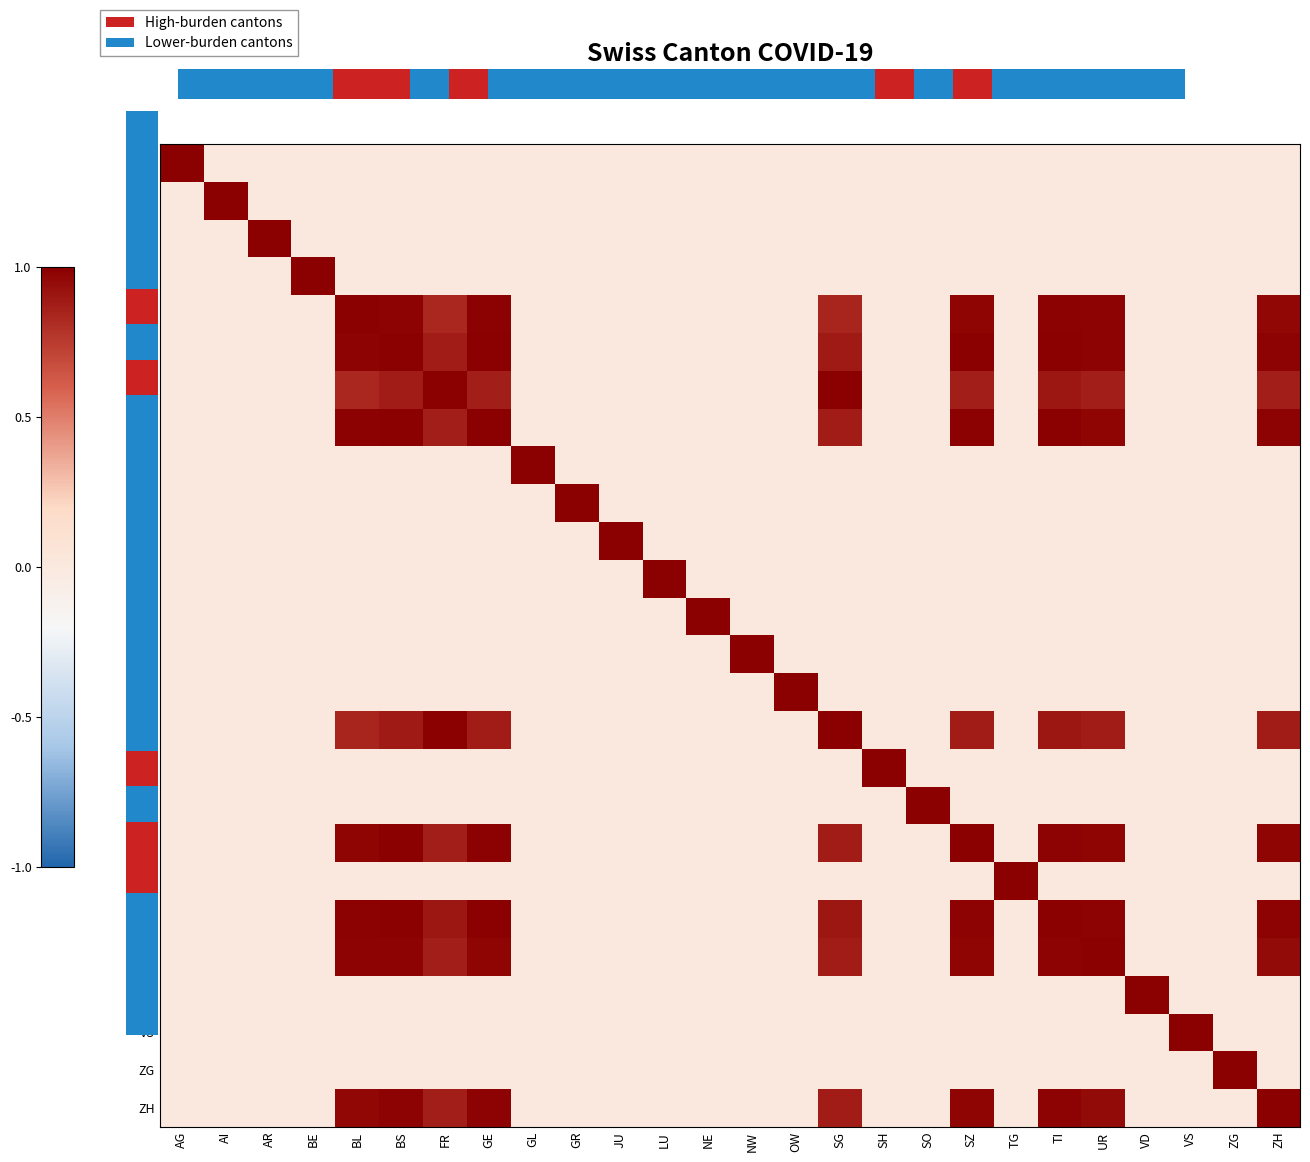

At which label is GE closest to 0?

AG